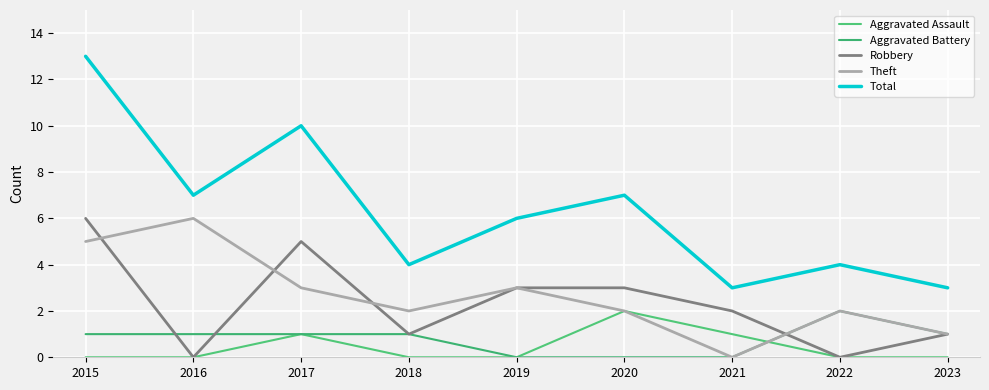

Which has a higher value, 2023 or 2015?

2023